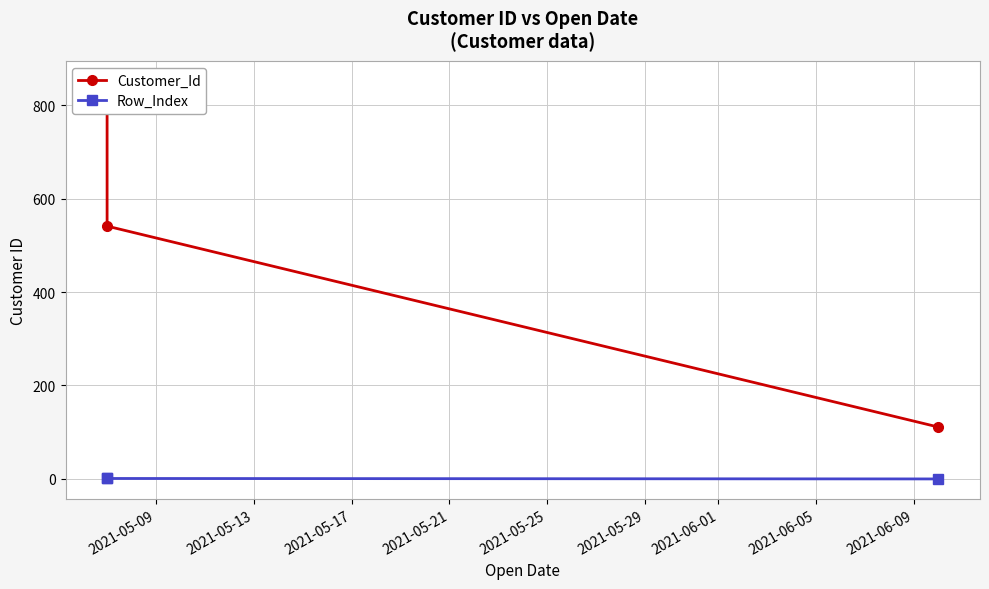

How many Customer_Id values are between 111 and 852?

3